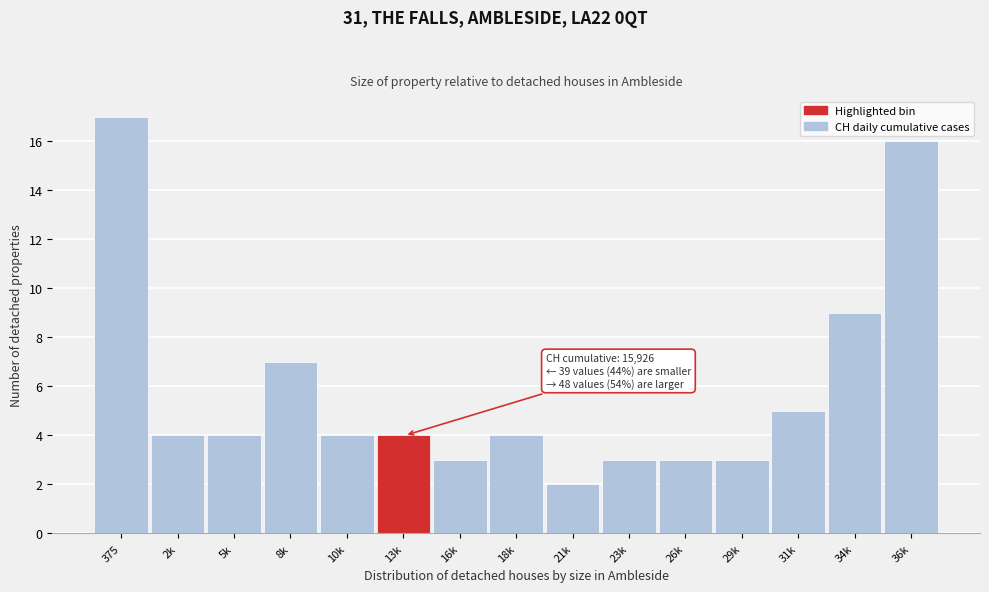

Reading left to right, transcribe all the data shown in this chart.

375=17	2k=4	5k=4	8k=7	10k=4	13k=4	16k=3	18k=4	21k=2	23k=3	26k=3	29k=3	31k=5	34k=9	36k=16